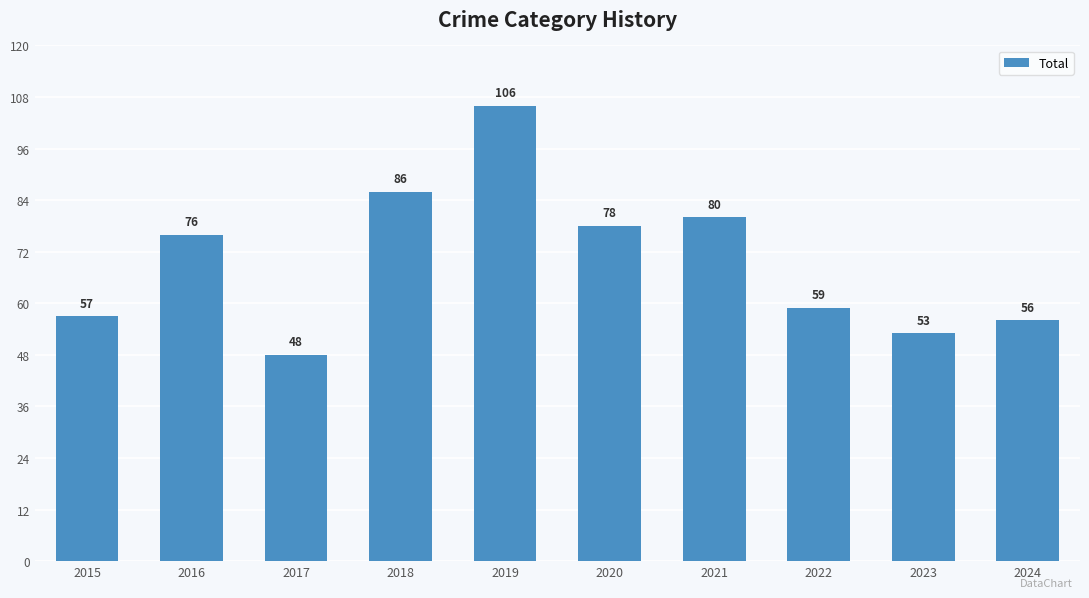

How many categories are shown in the chart?

10